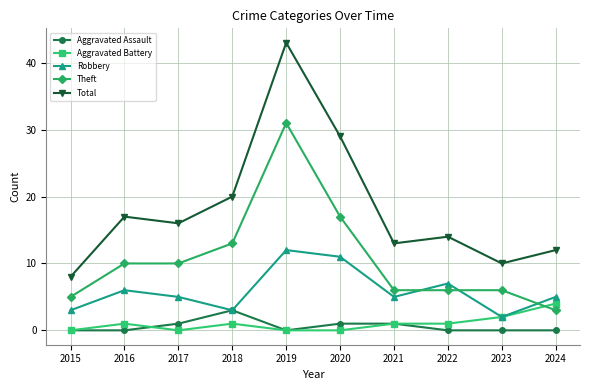

Which series has the largest range (max minus min)?

Total